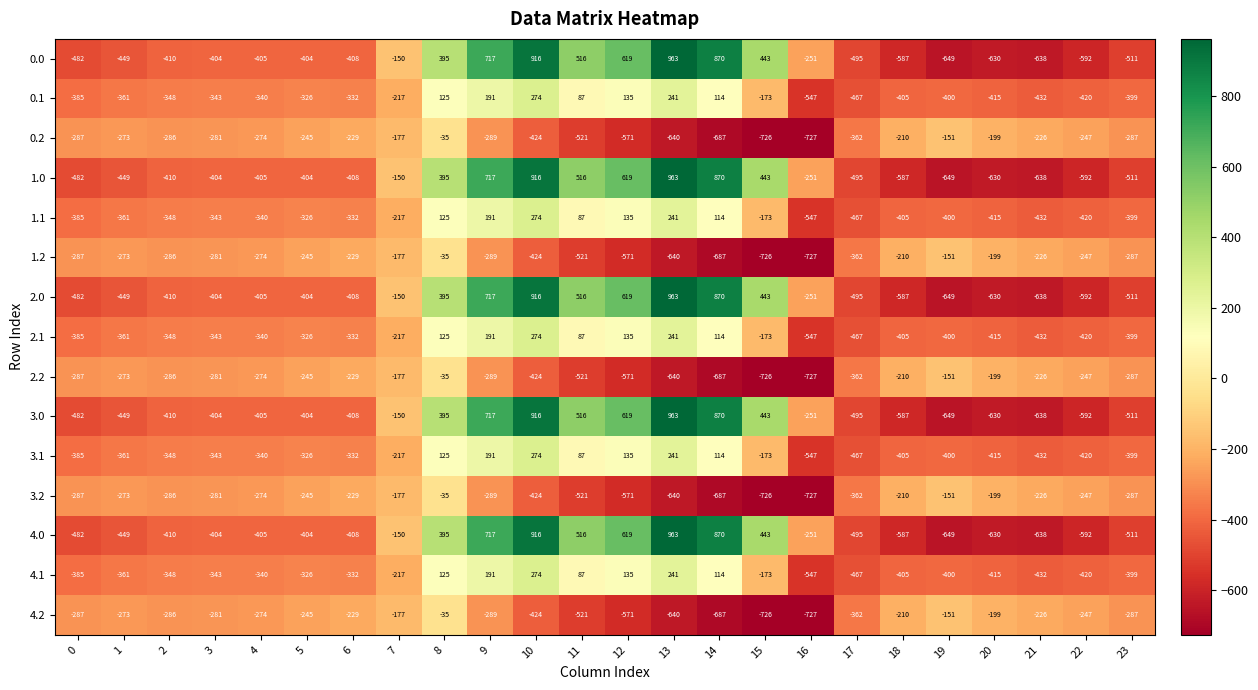

The 0.1 series shows -737 at 16. True or false?

False